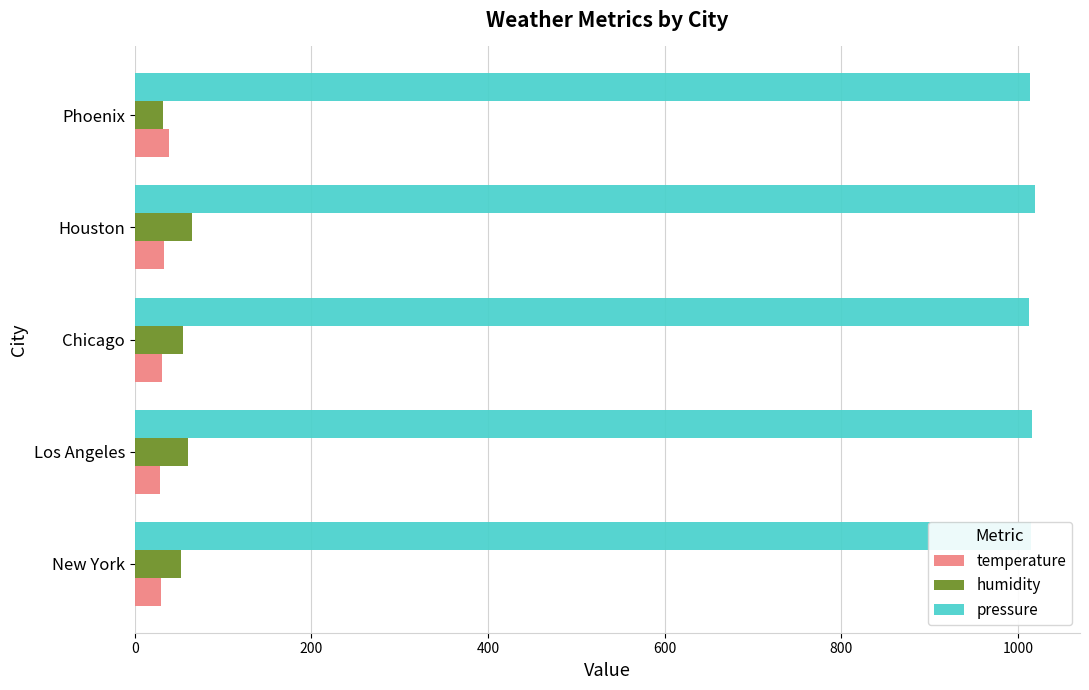

What is the maximum value for temperature?

38.7